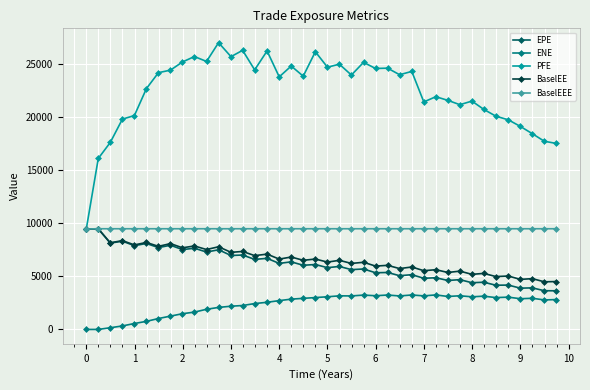

What is the maximum value shown in the chart?

27045.5